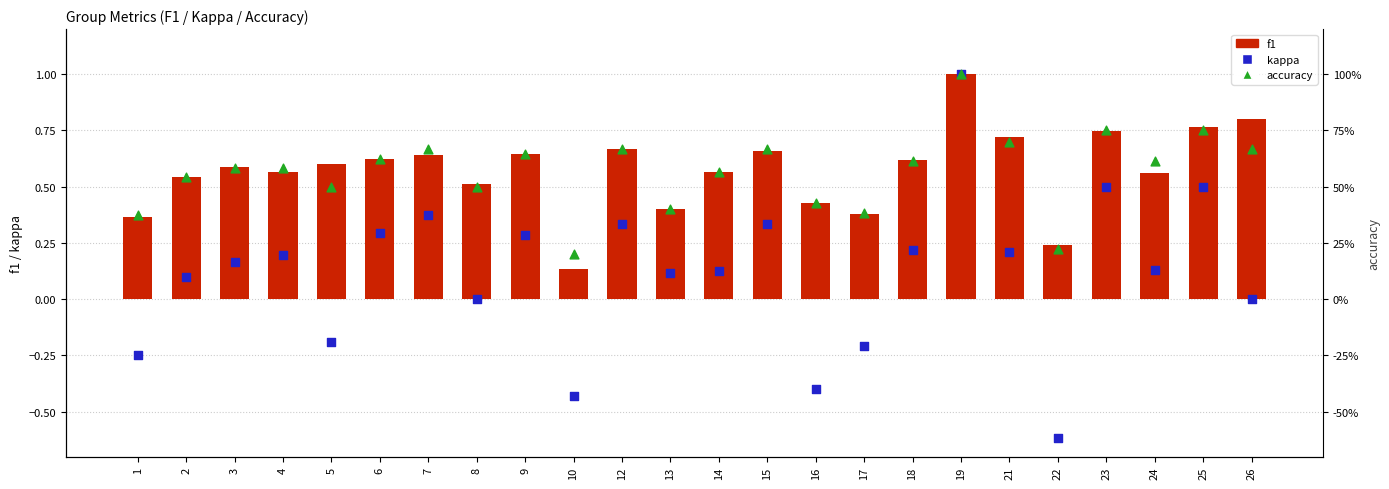

Which series contains the highest Y value?

f1